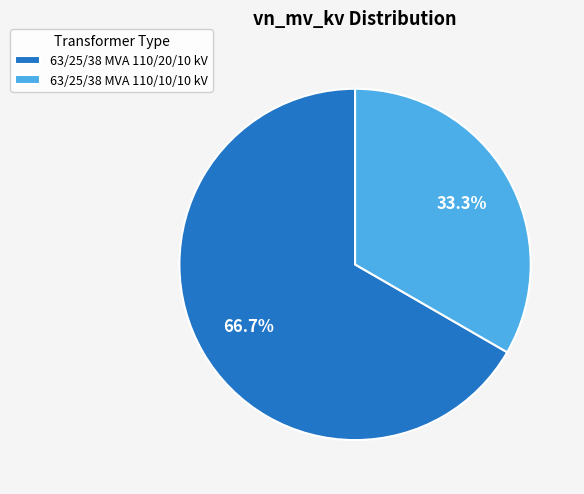

To the nearest percent, what is the combined percentage of 63/25/38 MVA 110/10/10 kV and 63/25/38 MVA 110/20/10 kV?

100%